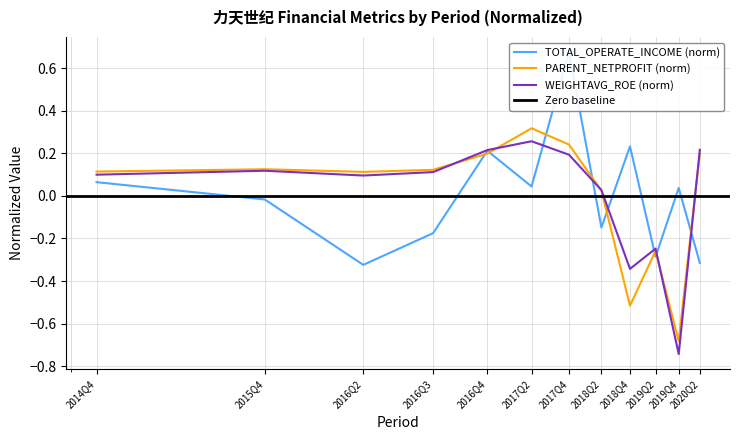

How many values in the TOTAL_OPERATE_INCOME series are below 0?

6